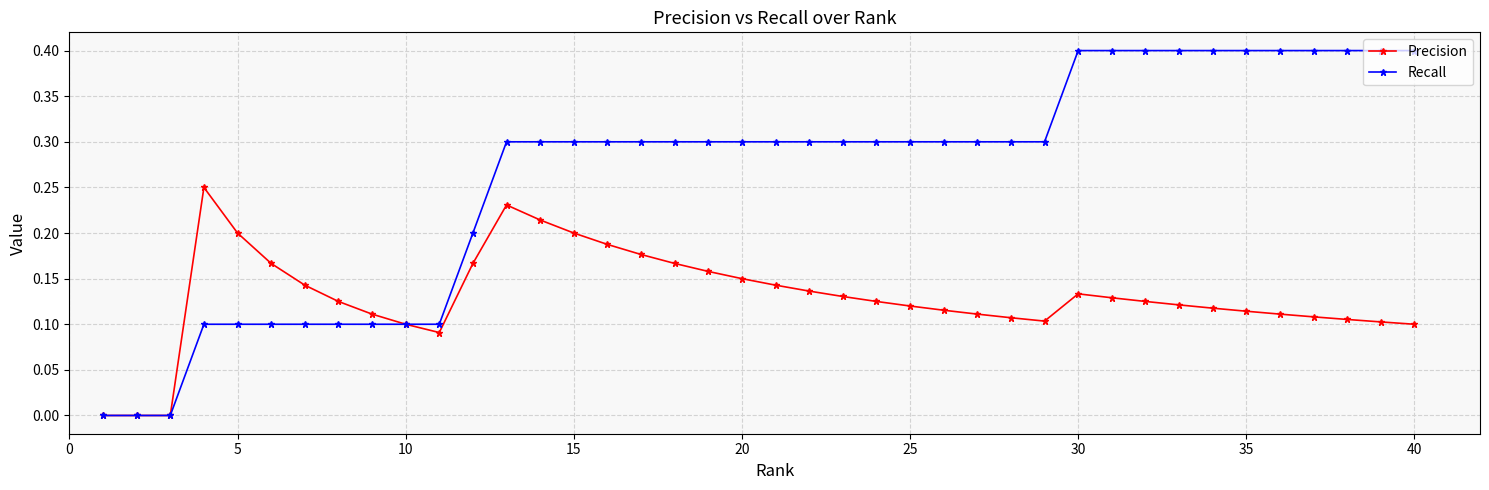

Which series has the widest spread of values?

Recall